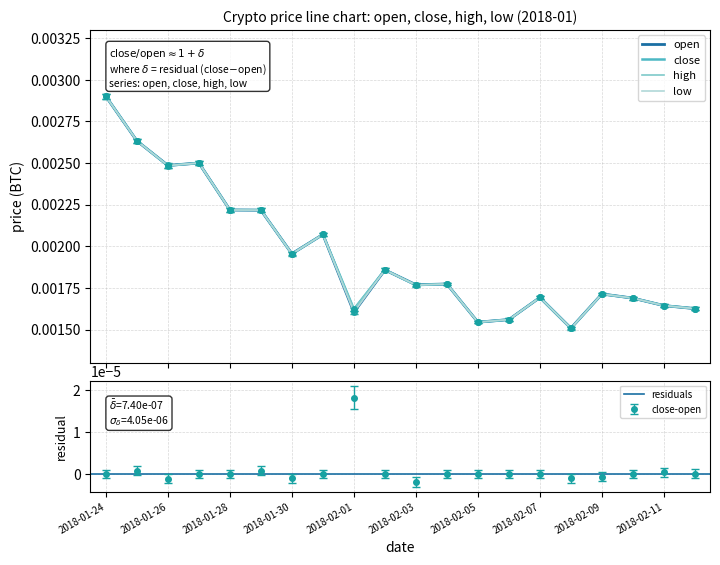

At which category does high reach its first local valley?

2018-01-26